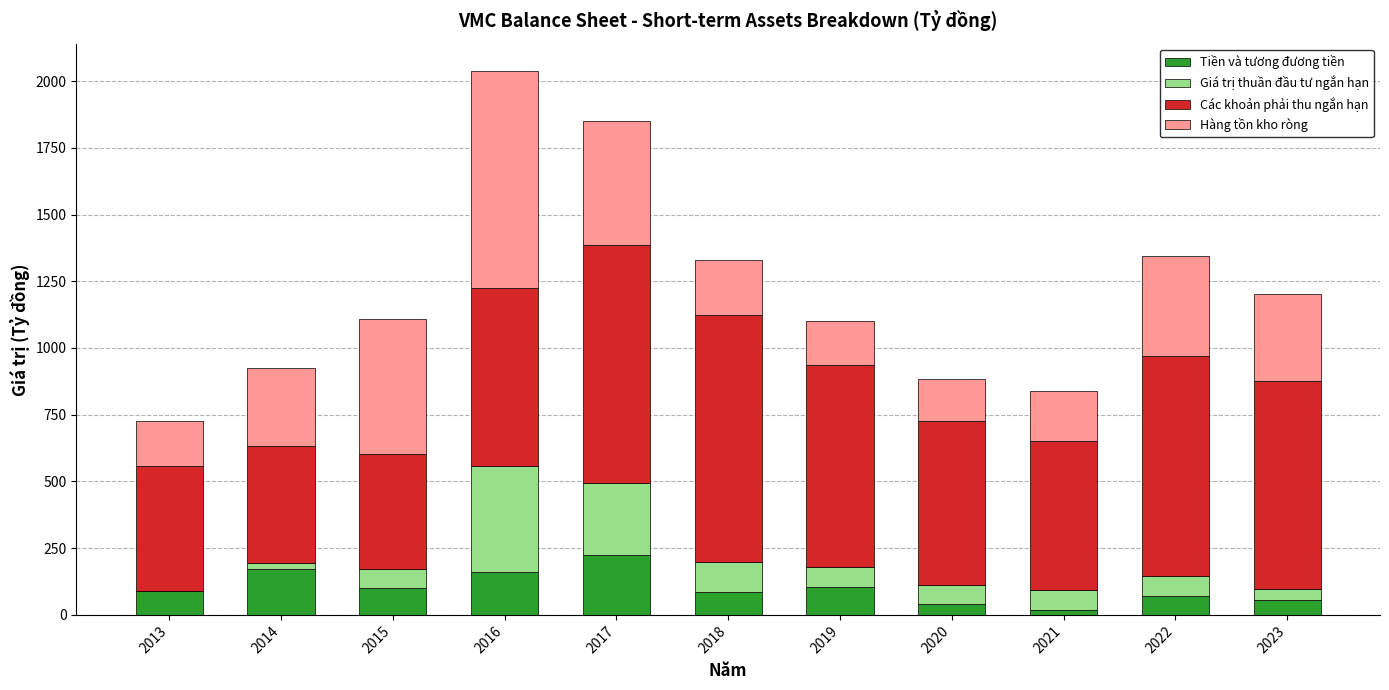

The value of Tiền và tương đương tiền at 2013 is 88.5. True or false?

True